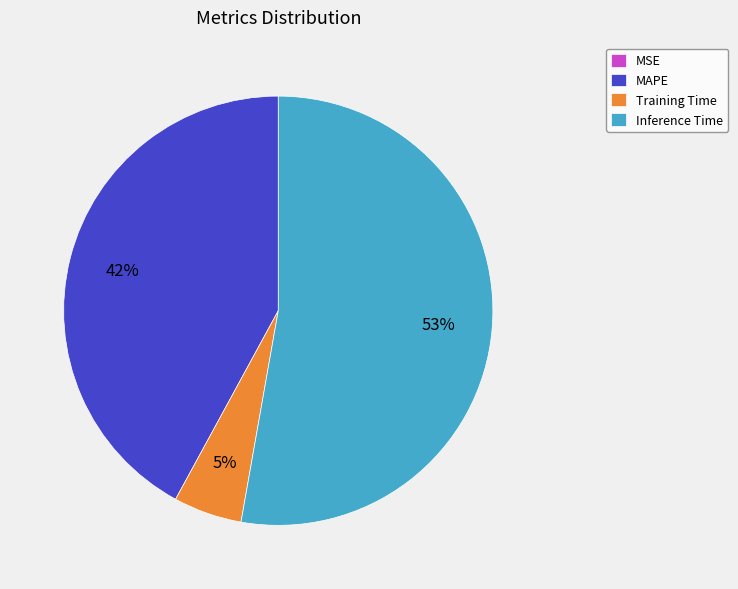

Which category has the biggest portion of the pie?

Inference Time